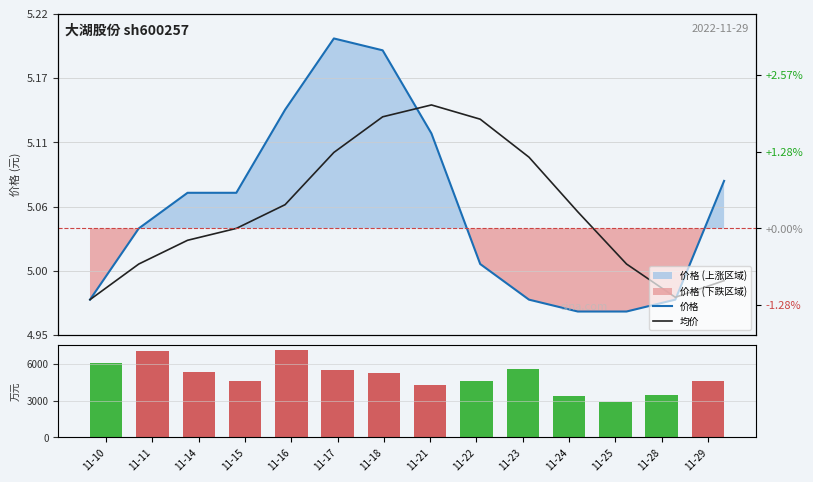

What is the difference between the highest and lowest values at 11-22?

4609.0